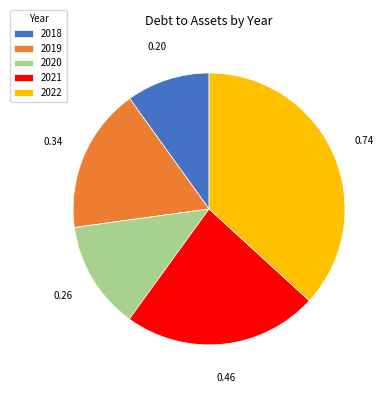

Is the sum of 2019 and 2022 greater than half?

Yes